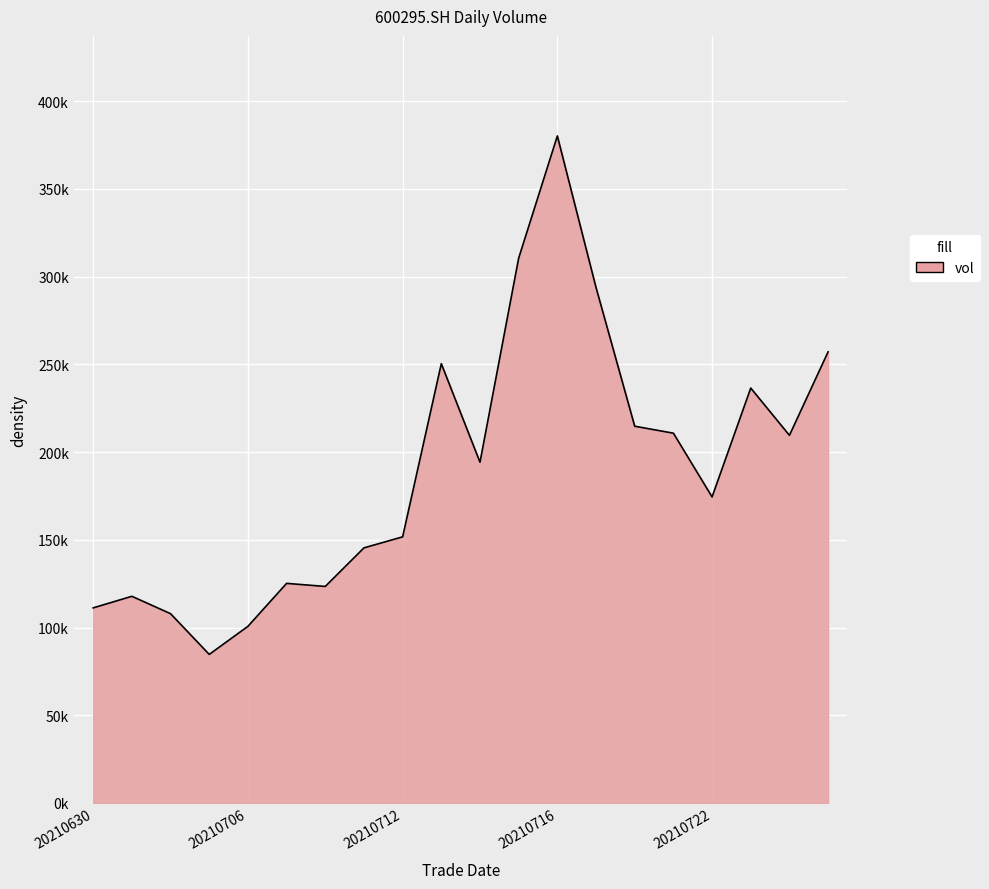

Is this an area chart (filled region under the line)?

Yes